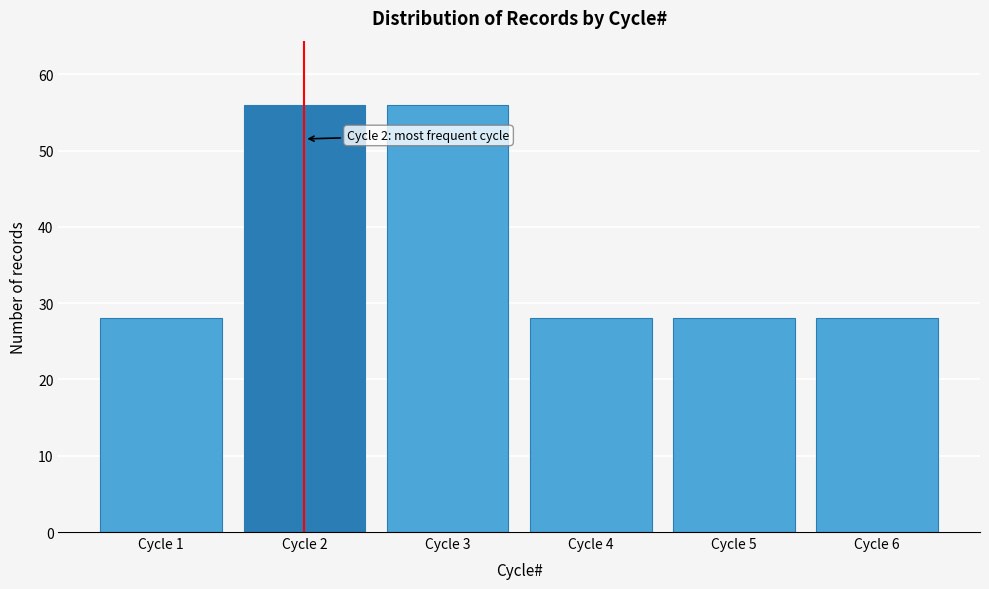

Reading right to left, extract all data points from this chart.

Cycle 6=28	Cycle 5=28	Cycle 4=28	Cycle 3=56	Cycle 2=56	Cycle 1=28